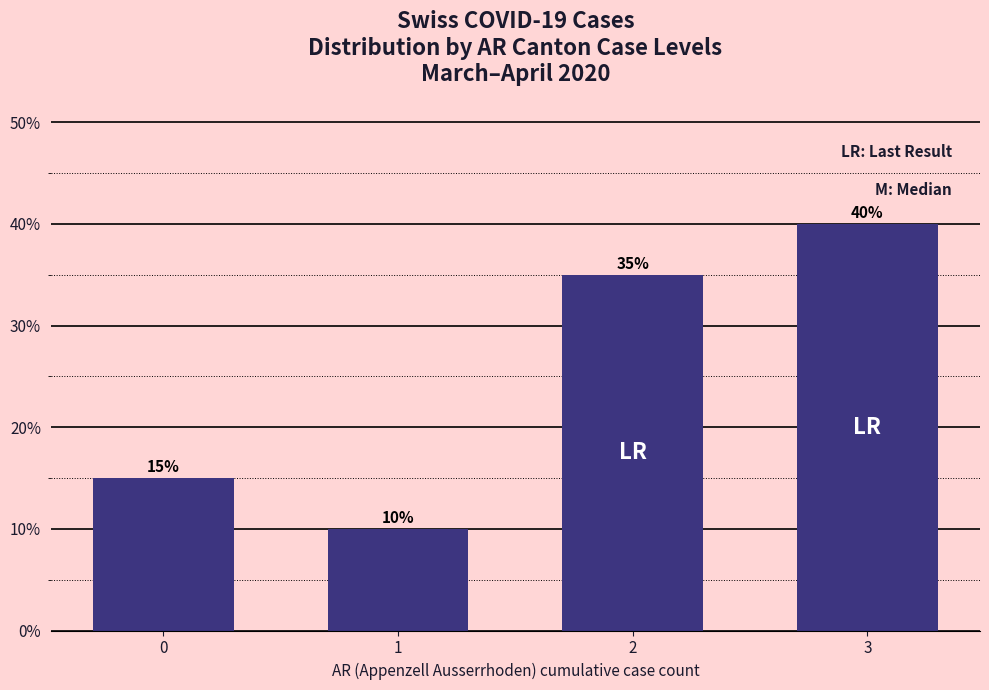

Reading left to right, transcribe all the data shown in this chart.

15	10	35	40